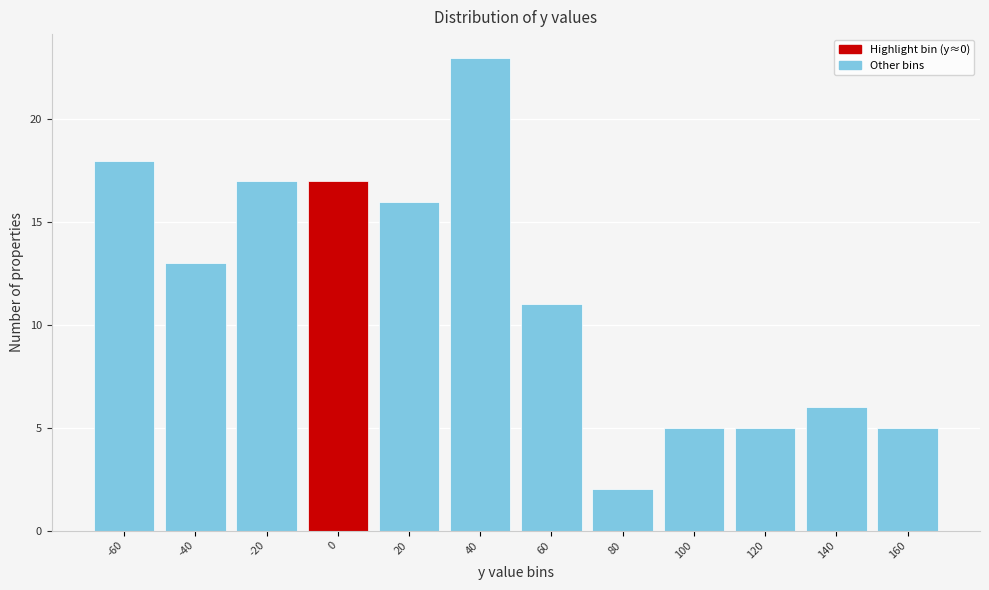

Reading left to right, transcribe all the data shown in this chart.

18	13	17	17	16	23	11	2	5	5	6	5